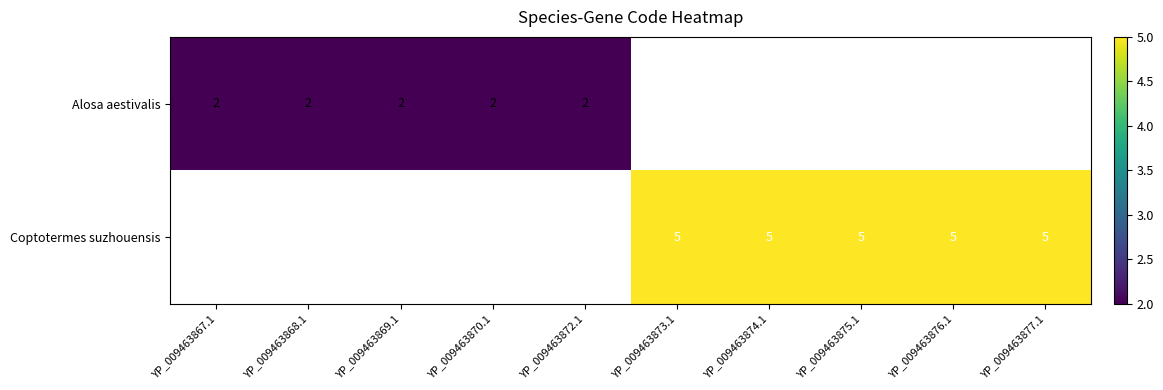

The value of Coptotermes suzhouensis at YP_009463876.1 is 5. True or false?

True